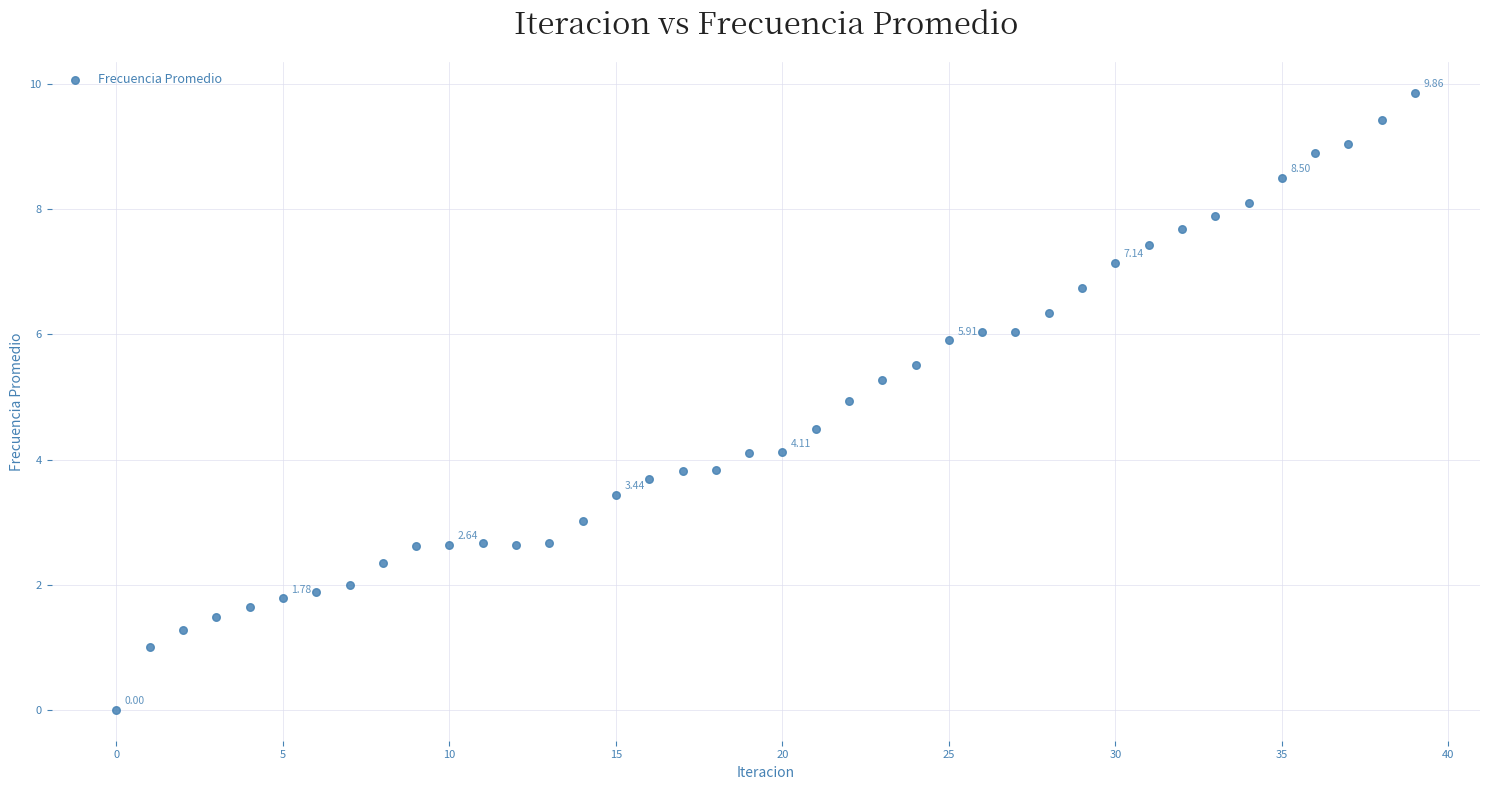

What is the range of Y values (max minus min)?

9.9